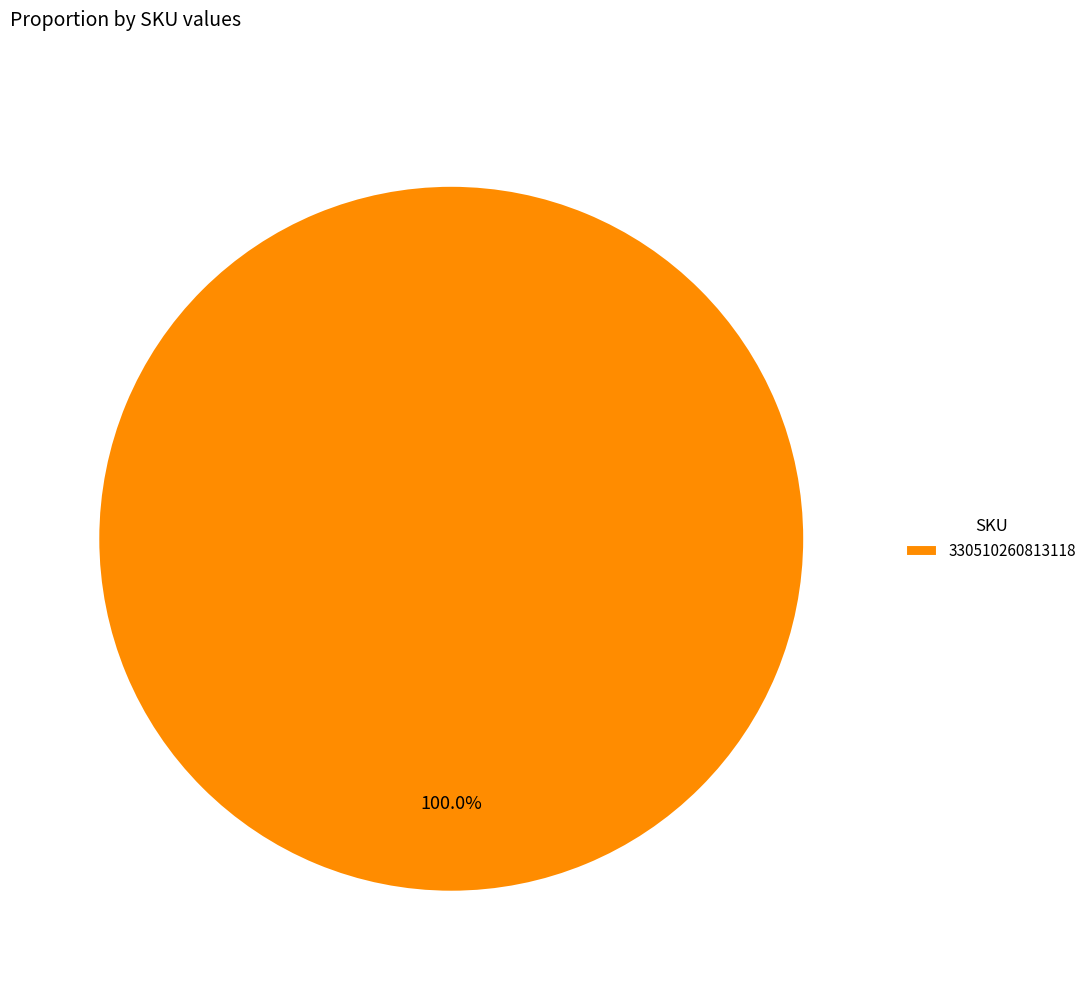

Is there any slice that represents more than half of the pie?

Yes